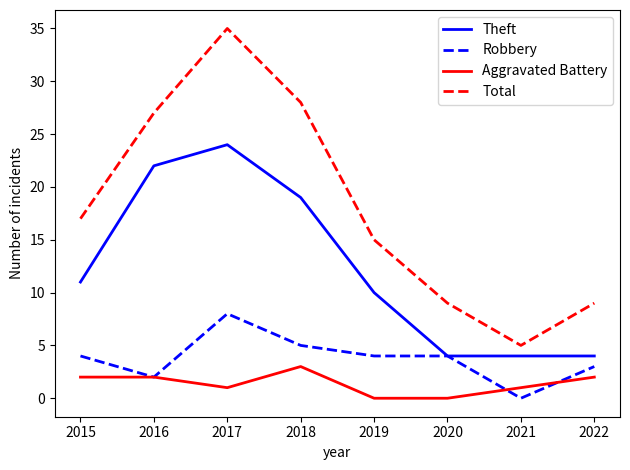

At which category does Total reach its first local peak?

2017